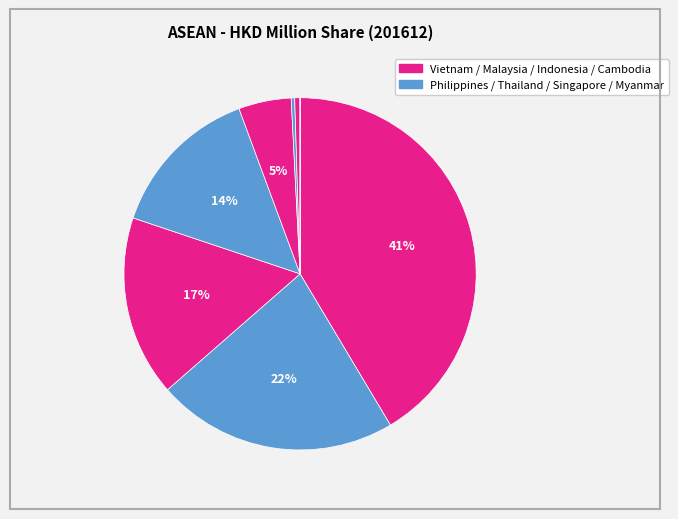

To the nearest percent, what is the difference between the largest and smallest slice percentages?

41%